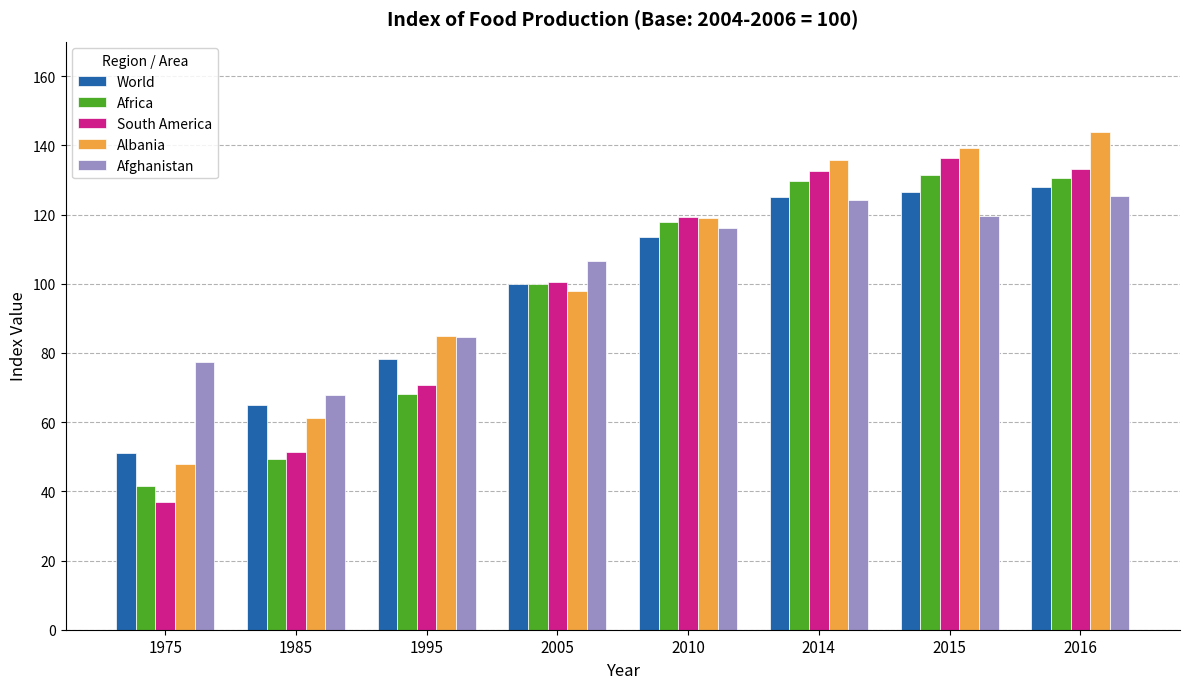

At which label does Africa first exceed 117?

2010